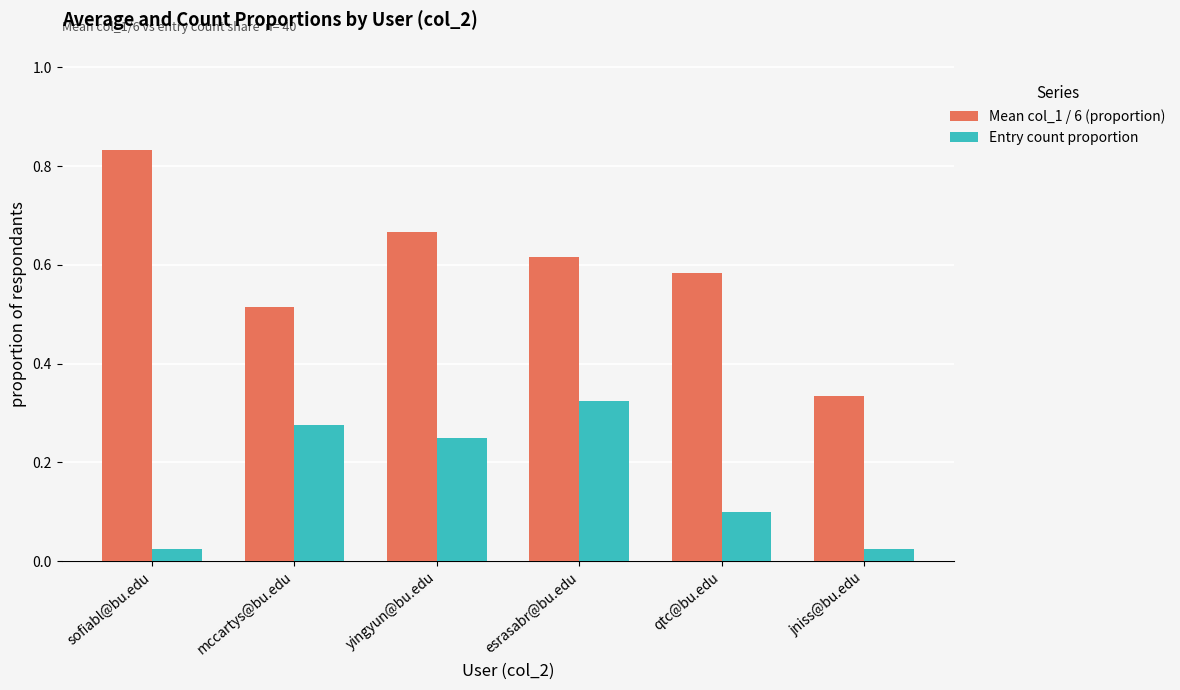

Which series has the widest spread of values?

Mean col_1 / 6 (proportion)